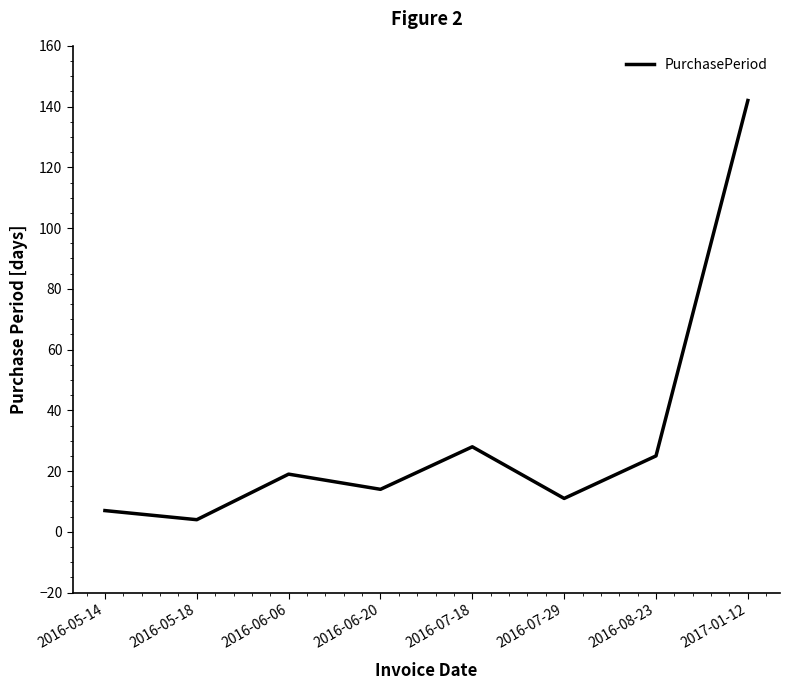

Which label corresponds to the smallest value in the chart?

2016-05-18